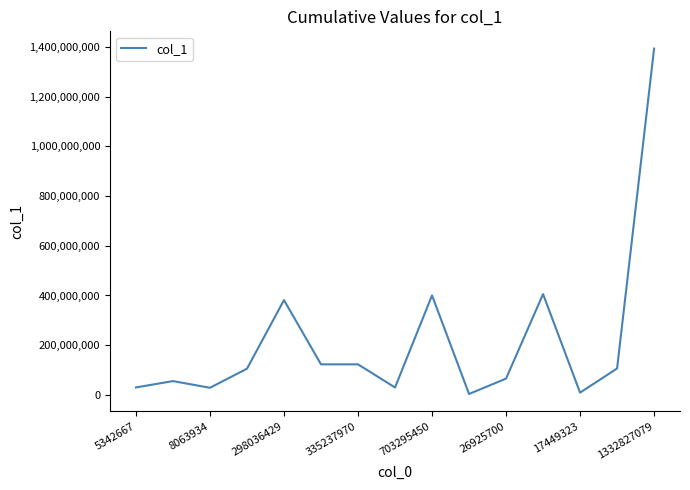

What is the maximum value shown in the chart?

1393405303